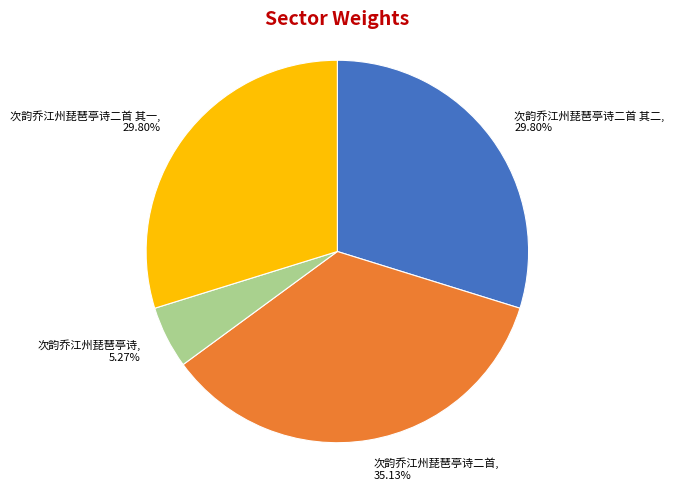

Is the sum of 次韵乔江州琵琶亭诗二首 and 次韵乔江州琵琶亭诗二首 其二 greater than half?

Yes